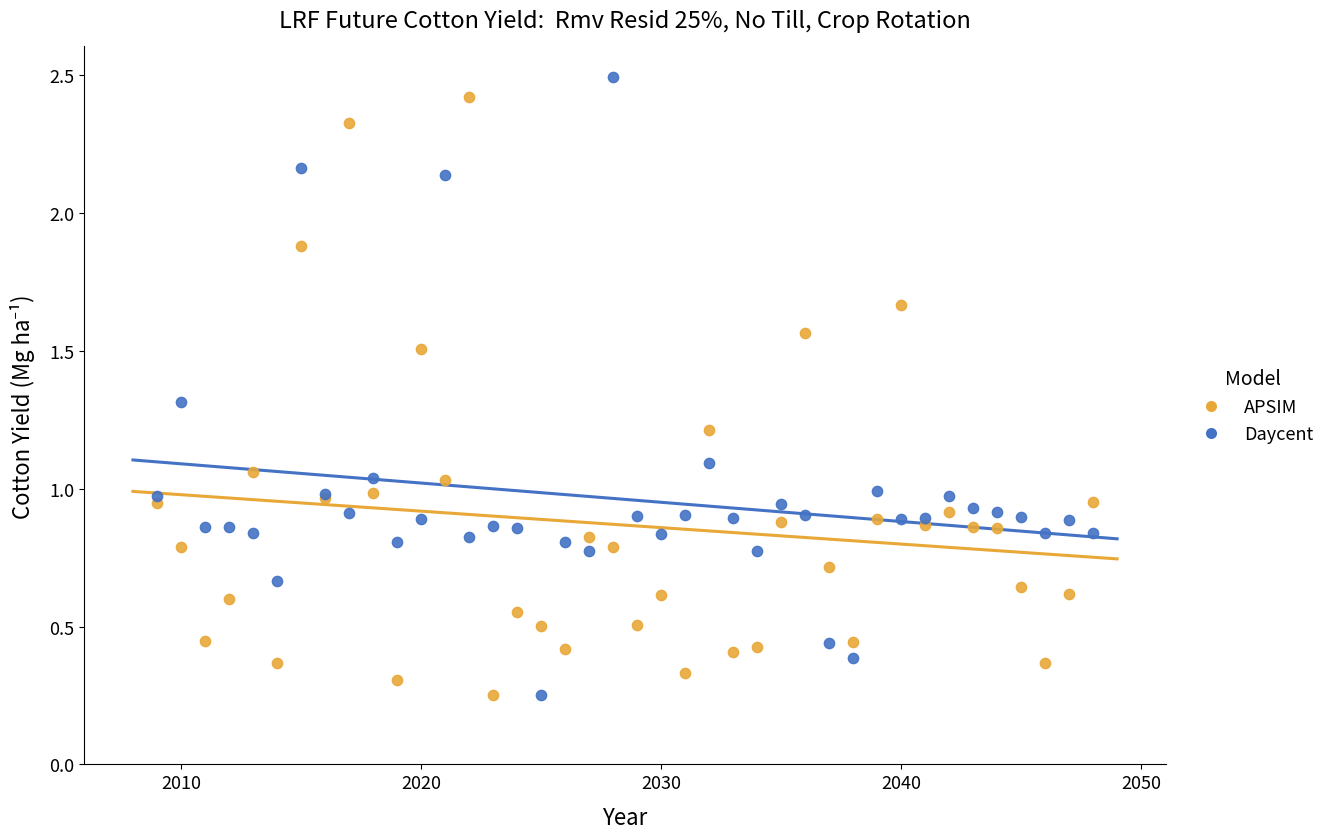

What is the X range (max minus min) for the scatter plot?

39.0